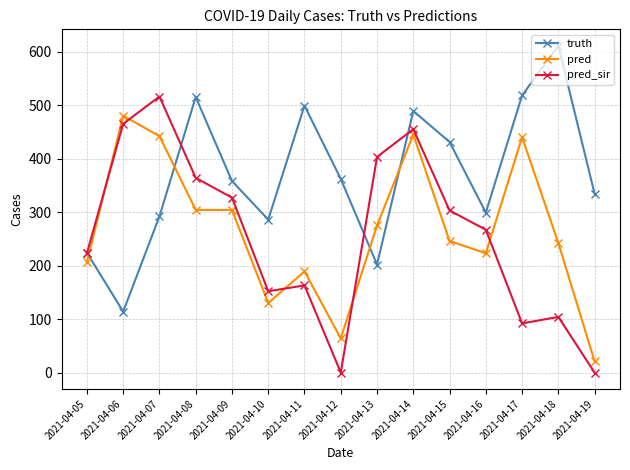

What are all the series names shown in the legend?

truth, pred, pred_sir